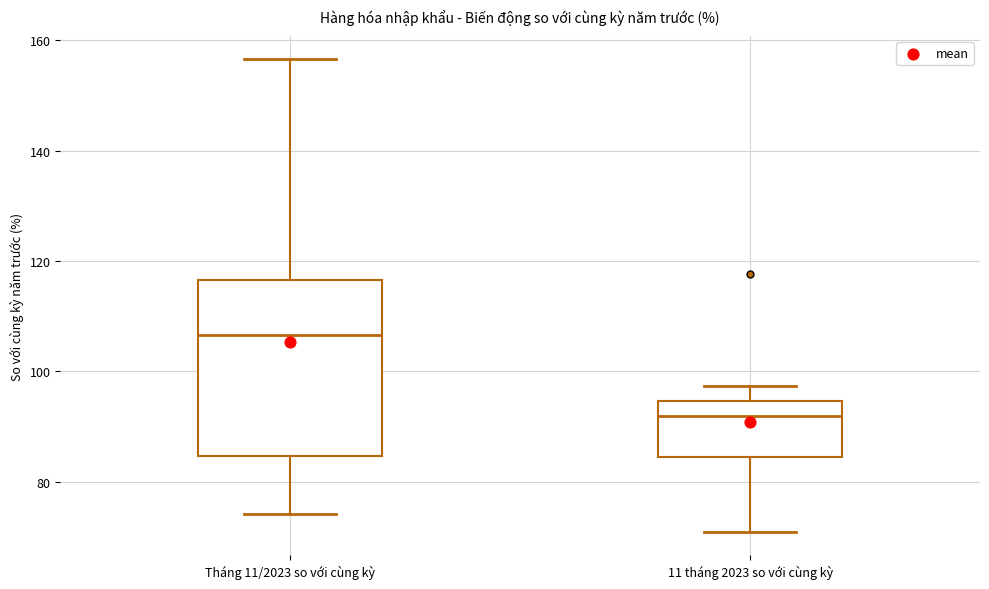

Which box is the tallest, from its lower edge to its upper edge?

Tháng 11/2023 so với cùng kỳ